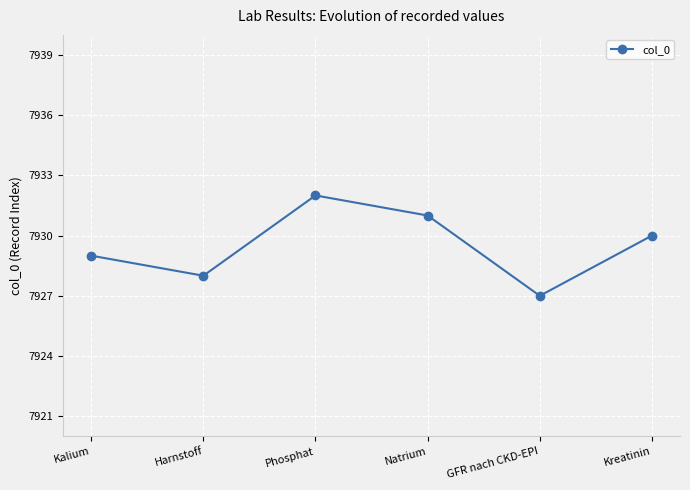

List the labels in order of value, largest first.

Phosphat, Natrium, Kreatinin, Kalium, Harnstoff, GFR nach CKD-EPI